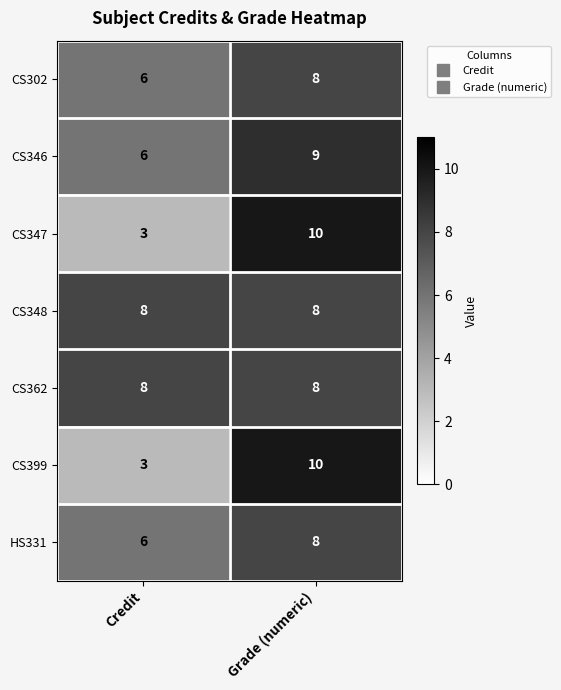

The value of CS302 at Credit is 3. True or false?

False